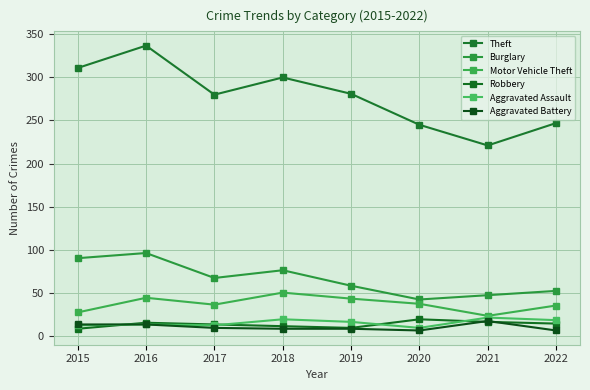

True or false: Theft has a value of 245 at 2020.

True